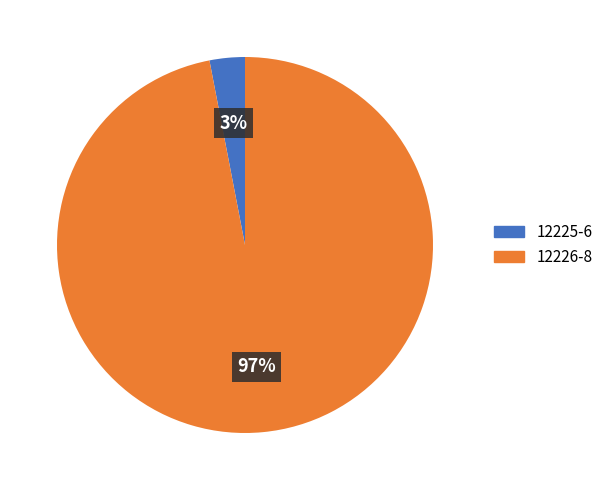

Is the sum of 12225-6 and 12226-8 greater than half?

Yes